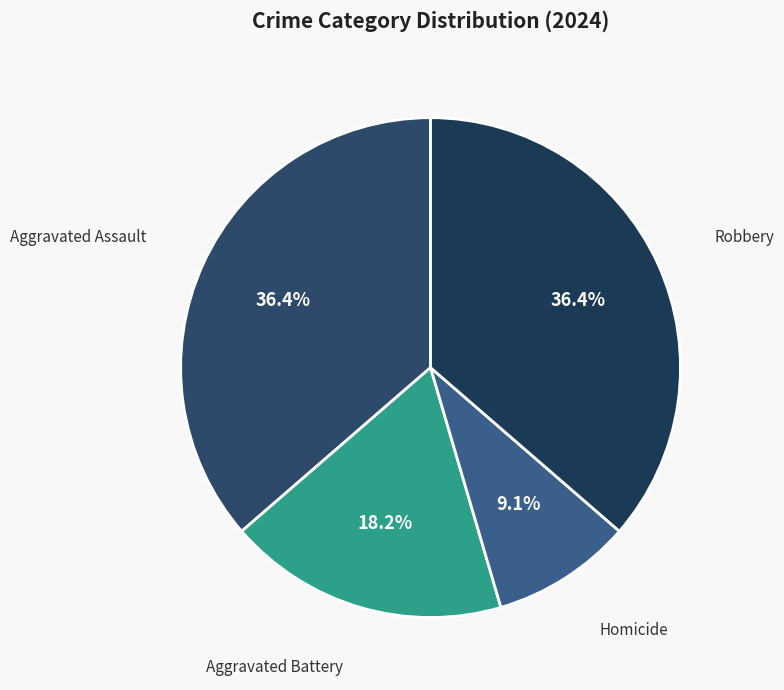

To the nearest percent, what percentage of the pie is Aggravated Assault?

36%